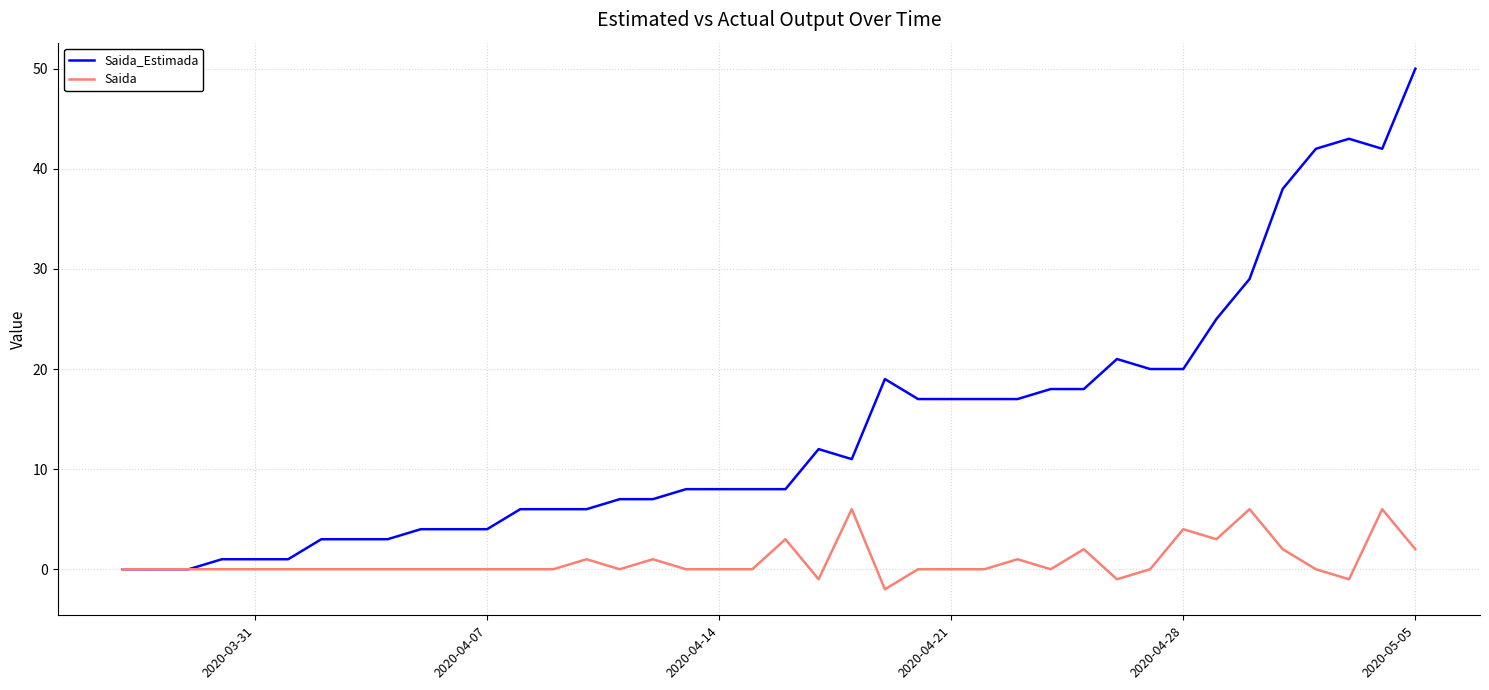

Which series has the largest range (max minus min)?

Saida_Estimada